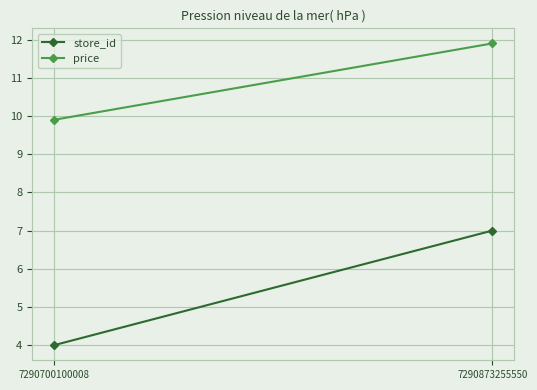

Reading left to right, what are all the values shown in this chart?

store_id: 7290700100008=4.0	7290873255550=7.0
price: 7290700100008=9.9	7290873255550=11.9